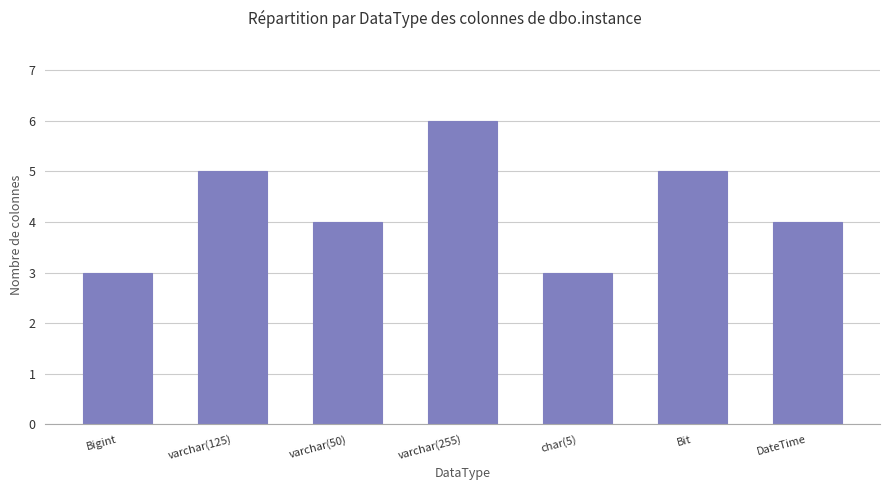

What is the minimum value shown in the chart?

3